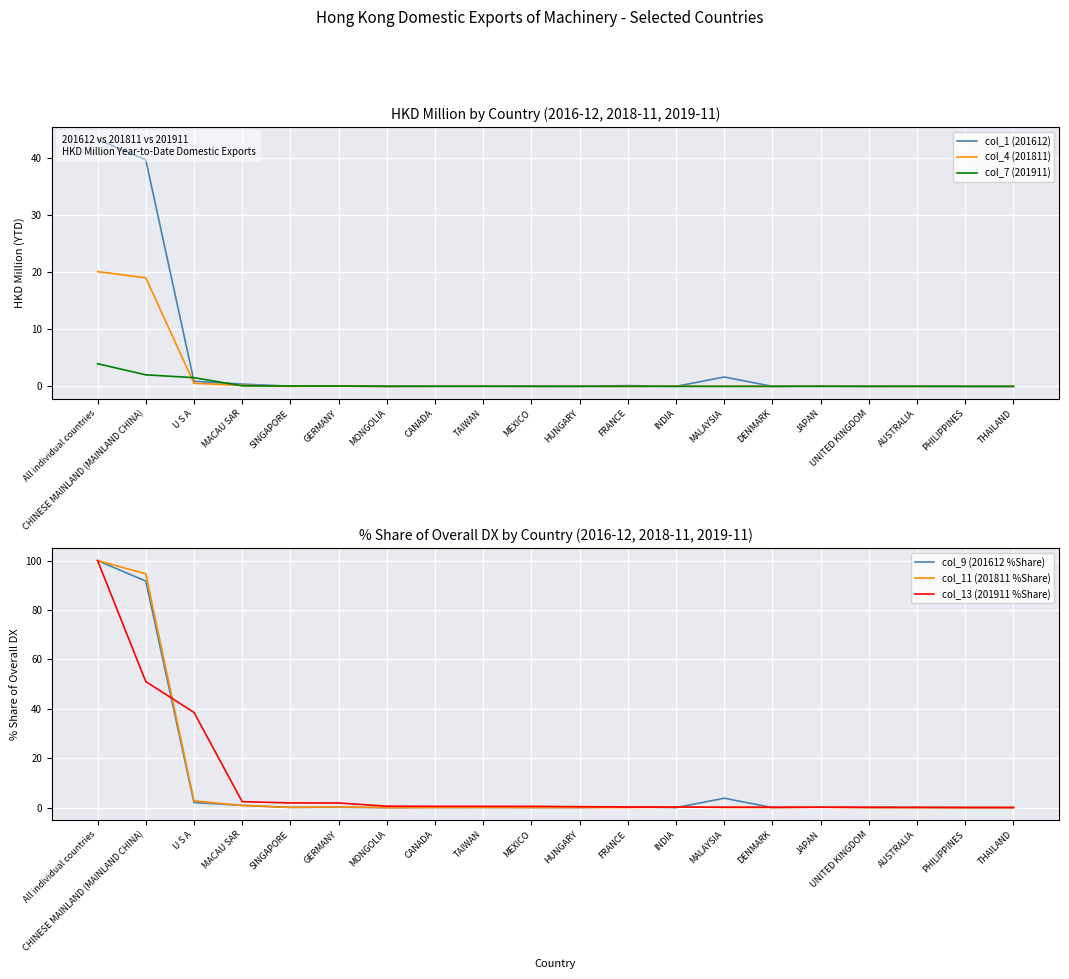

What value does the col_7 (201911) series have at SINGAPORE?

0.1